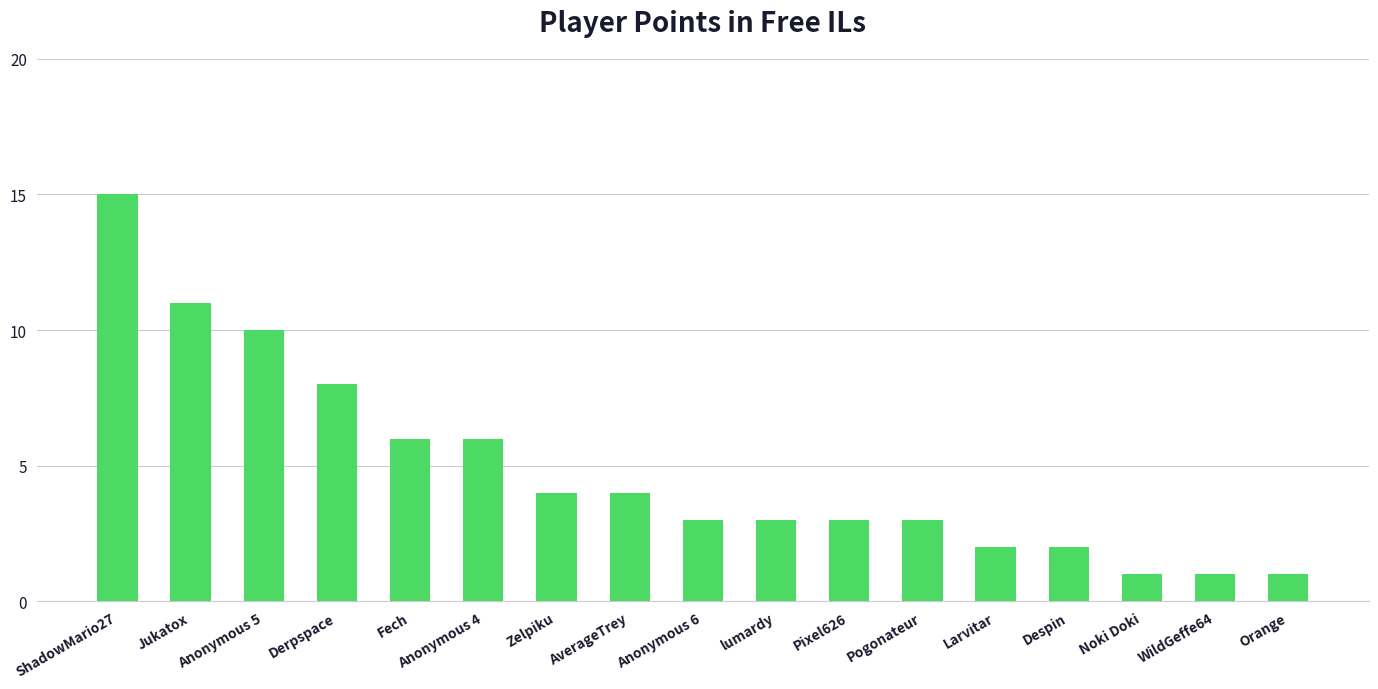

Is it true that the value at Pixel626 is 5?

False